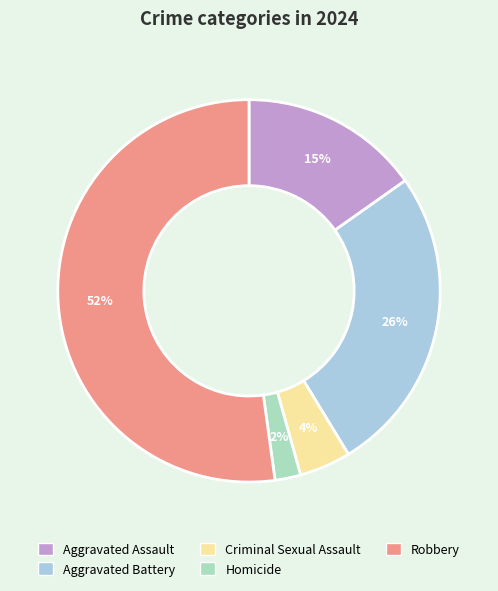

Count the number of slices in the pie.

5